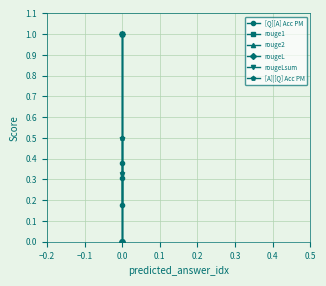

What is the difference between the maximum and minimum values in the [A]|[Q] Acc PM series?

0.2